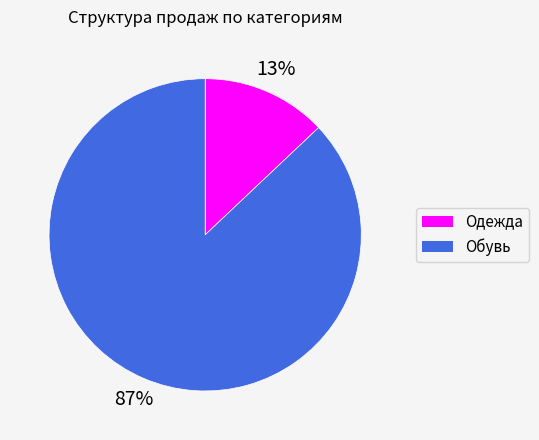

Is the sum of Обувь and Одежда greater than half?

Yes